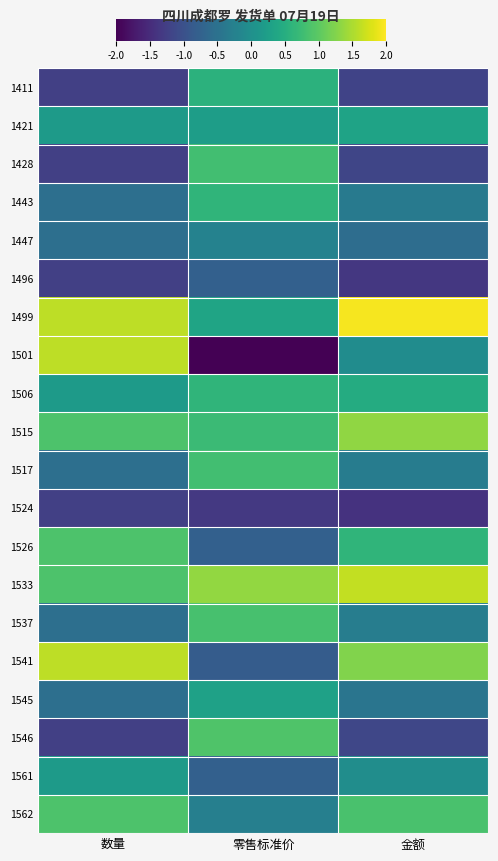

Which has a higher value, 金额 or 零售标准价?

零售标准价